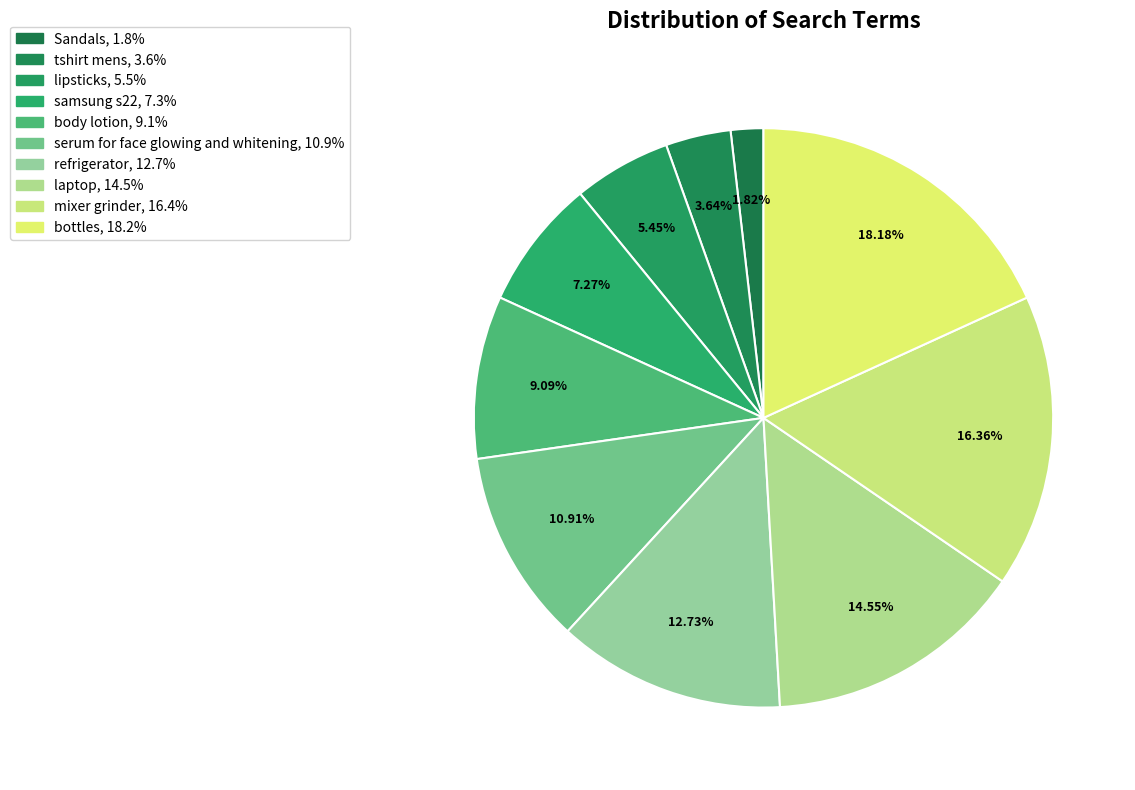

How many segments does this pie chart have?

10